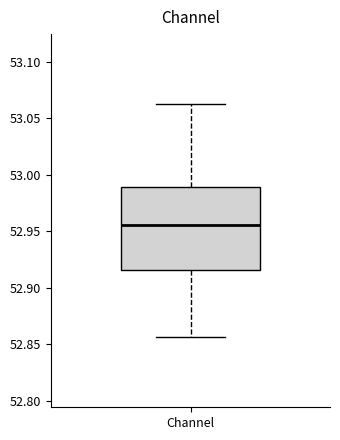

Where is the upper edge of the box for Channel on the y-axis? The values are not printed on the chart, so give them approximately, as read against the axis.

52.990